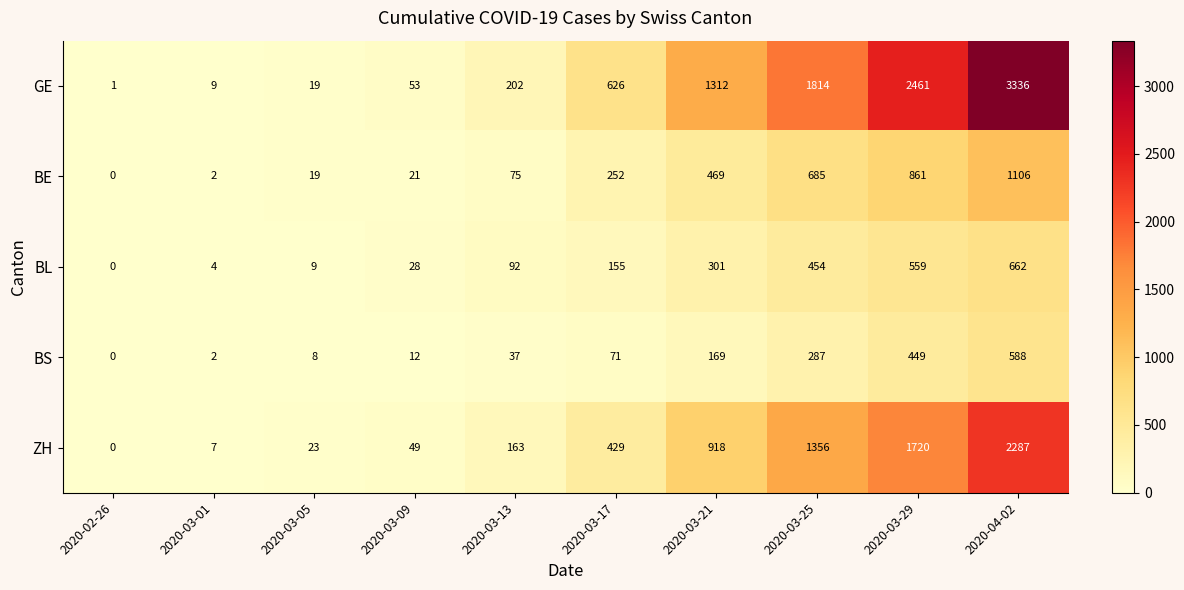

The GE series shows 3137 at 2020-03-25. True or false?

False